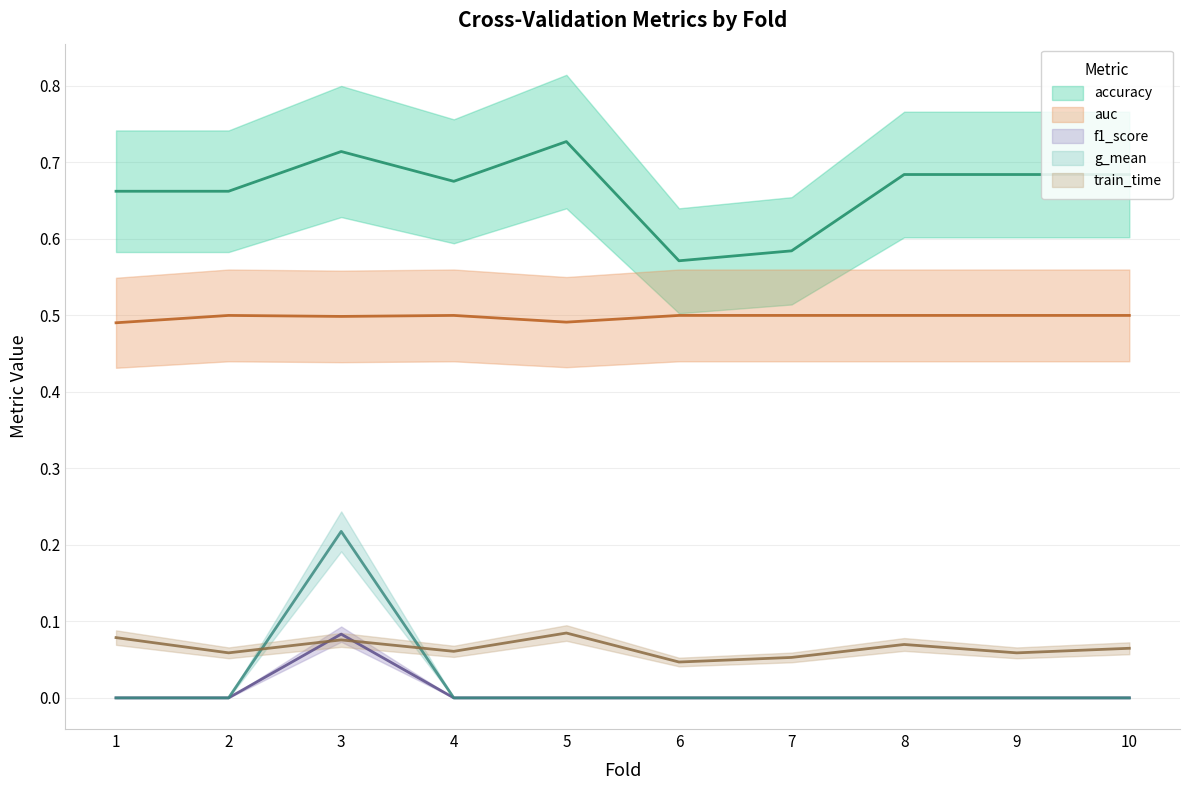

In g_mean, how many points are higher than both neighbors (excluding endpoints)?

1